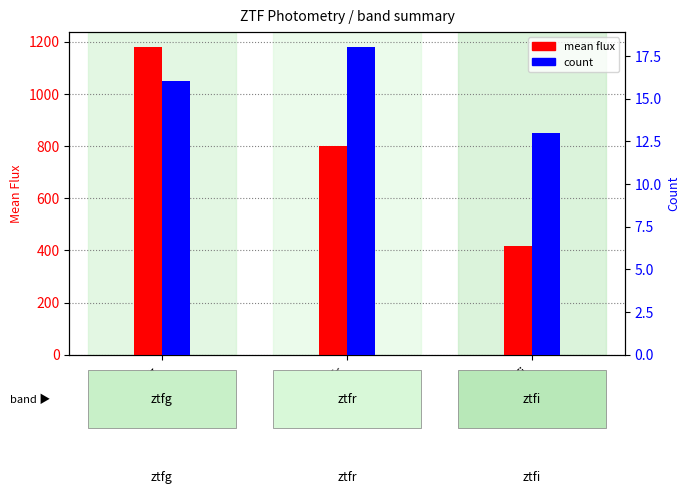

What position from the left is ztfr?

2